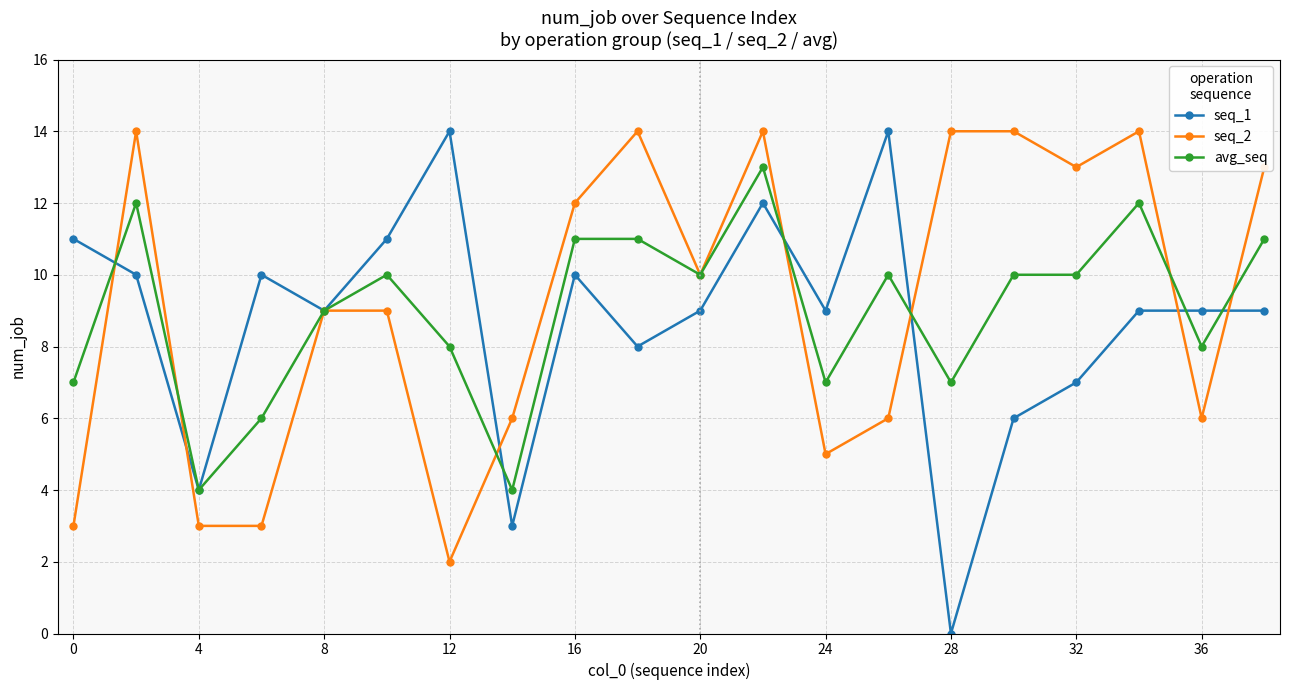

True or false: seq_2 has more than 0 points higher than both neighbors.

True